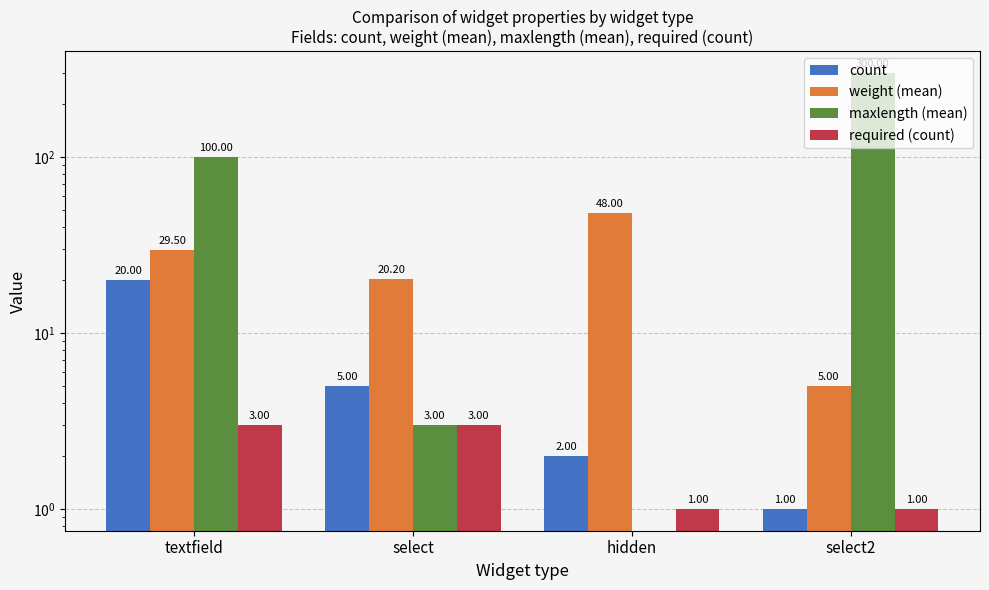

At textfield, list the series in order from smallest to largest.

required (count), count, weight (mean), maxlength (mean)